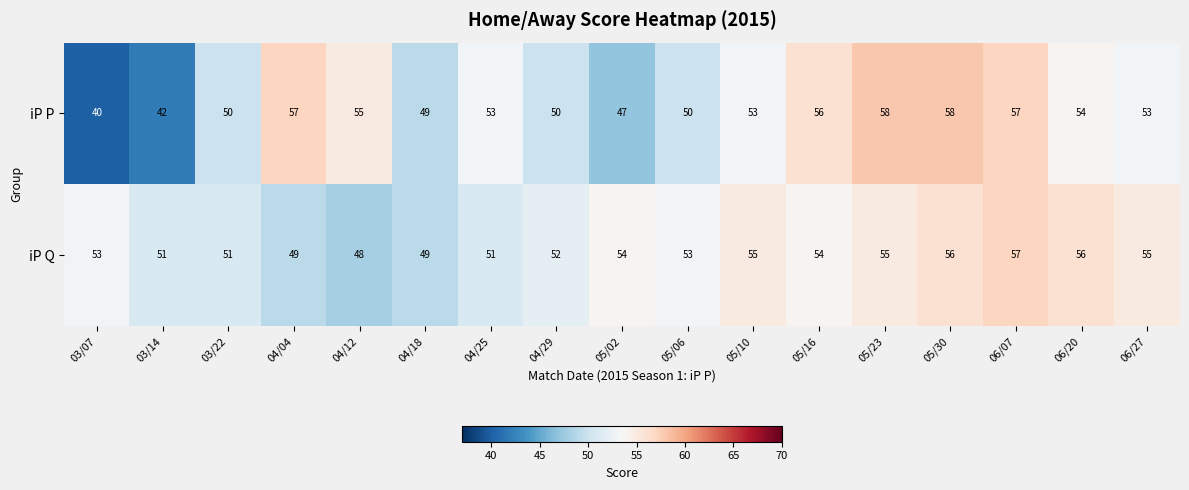

The iP Q series shows 53 at 03/07. True or false?

True